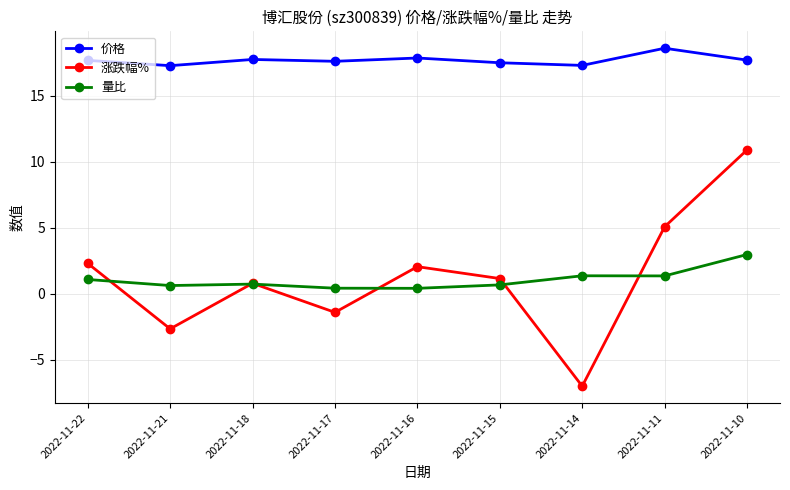

At 2022-11-10, list the series in order from largest to smallest.

价格, 涨跌幅%, 量比